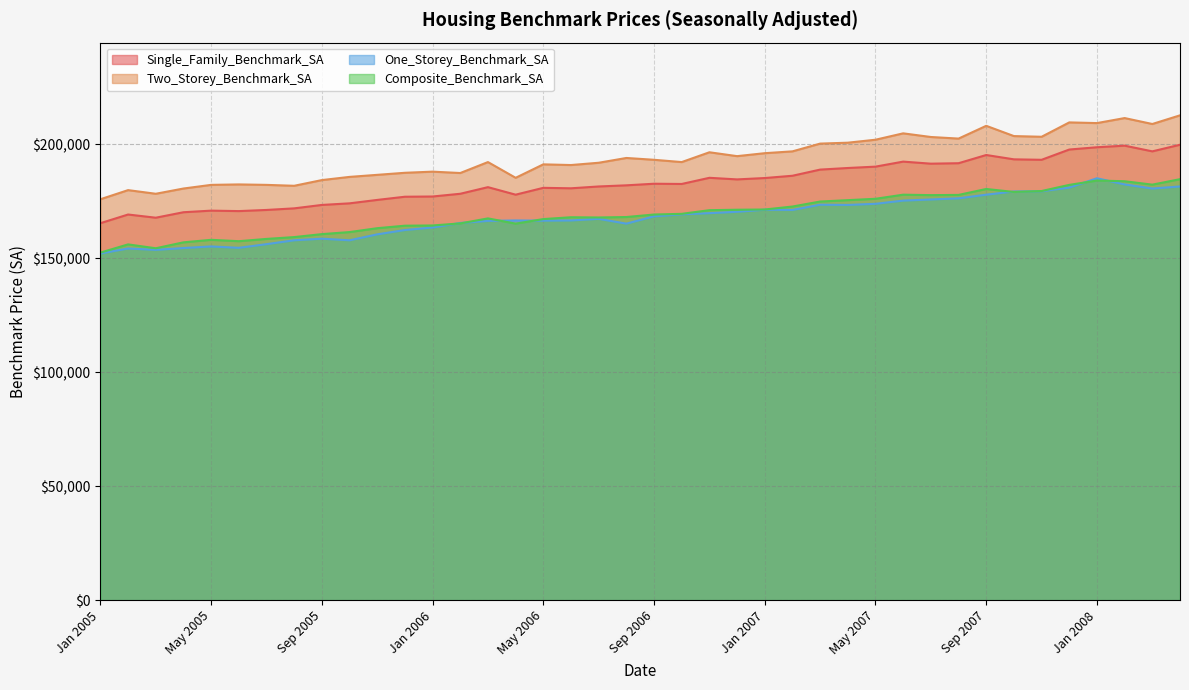

Is it true that One_Storey_Benchmark_SA equals 74697 at Jun 2006?

False